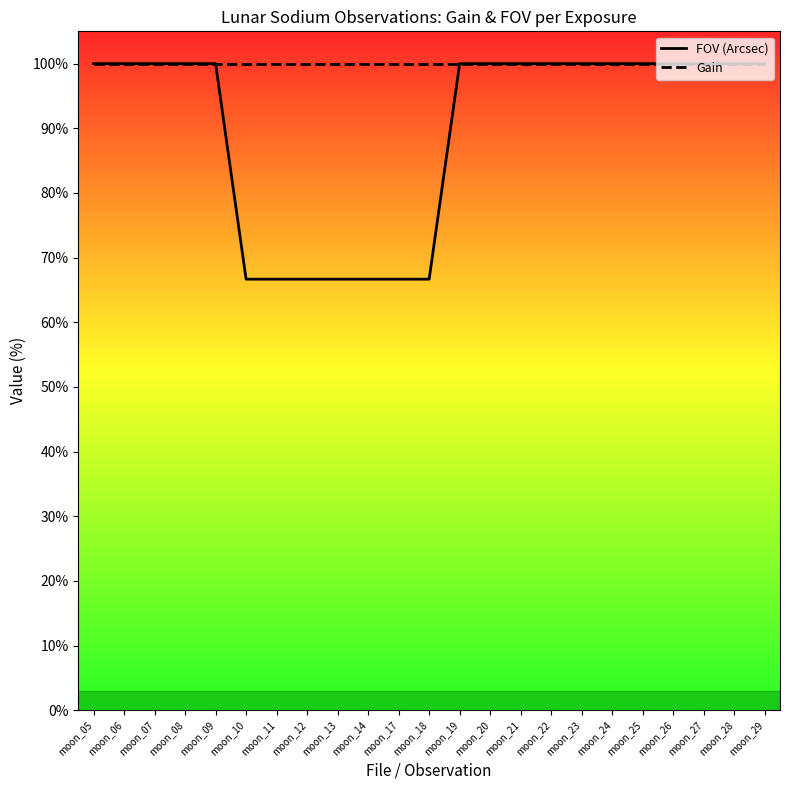

Which category has the lowest value across all series?

moon_10